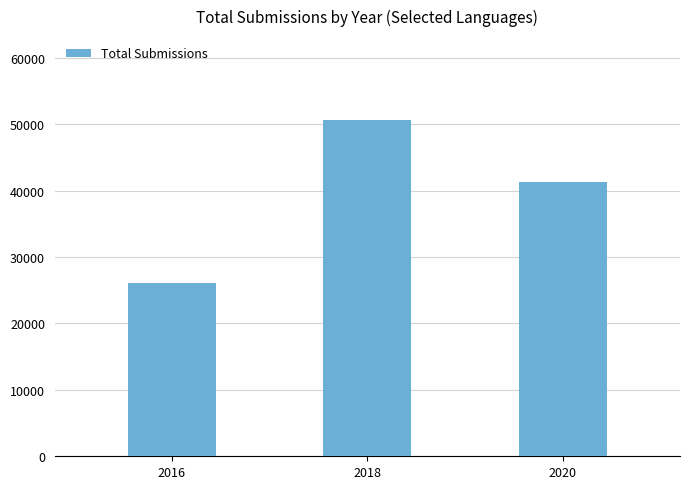

True or false: the data shows 6810 at 2016.

False